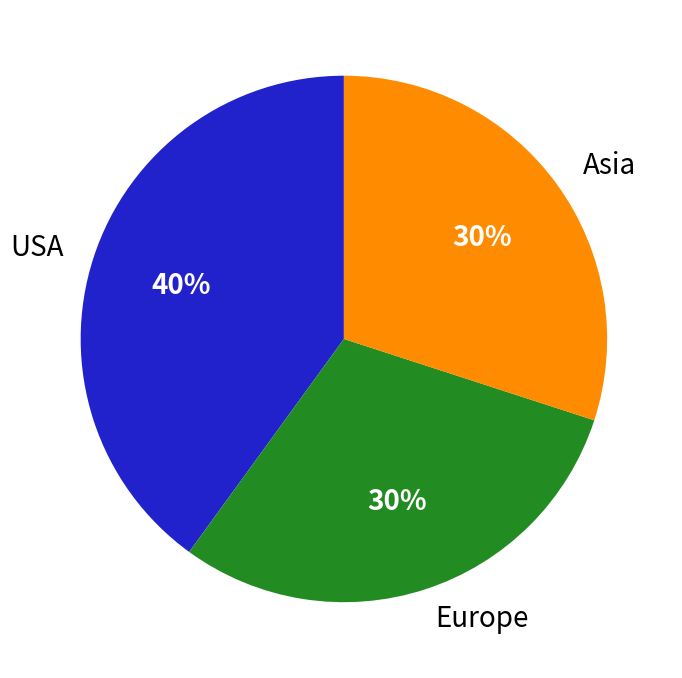

How many segments does this pie chart have?

3